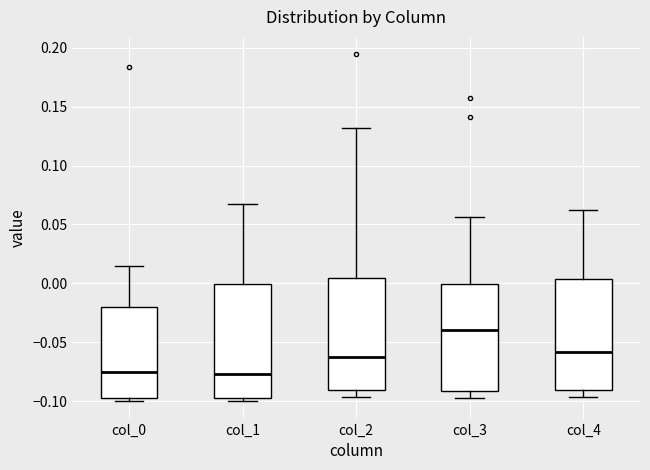

Reading left to right, read every box against the y-axis: the position of its median line, the range the box covers, and the ends of its whiskers. The values are not printed on the chart, so give them approximately, as read against the axis.

col_0: median -0.075, box -0.095 to -0.020, whiskers -0.100 to 0.015
col_1: median -0.075, box -0.095 to 0.000, whiskers -0.100 to 0.065
col_2: median -0.060, box -0.090 to 0.005, whiskers -0.095 to 0.130
col_3: median -0.040, box -0.090 to 0.000, whiskers -0.095 to 0.055
col_4: median -0.060, box -0.090 to 0.005, whiskers -0.095 to 0.060